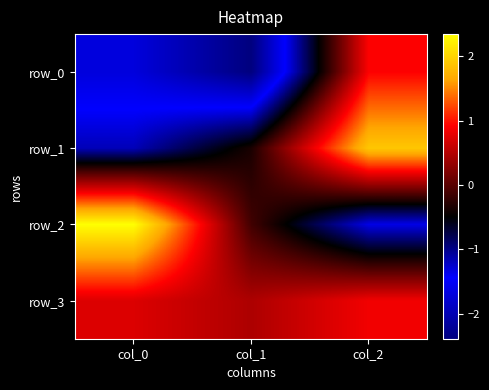

List the series in order of their peak value, highest first.

row_2, row_1, row_0, row_3